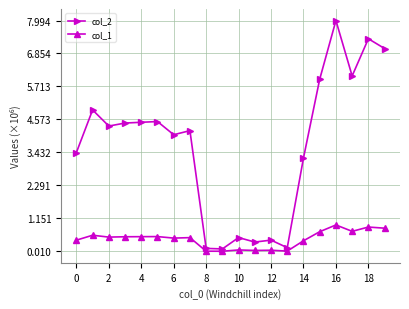

Which series has the largest range (max minus min)?

col_2